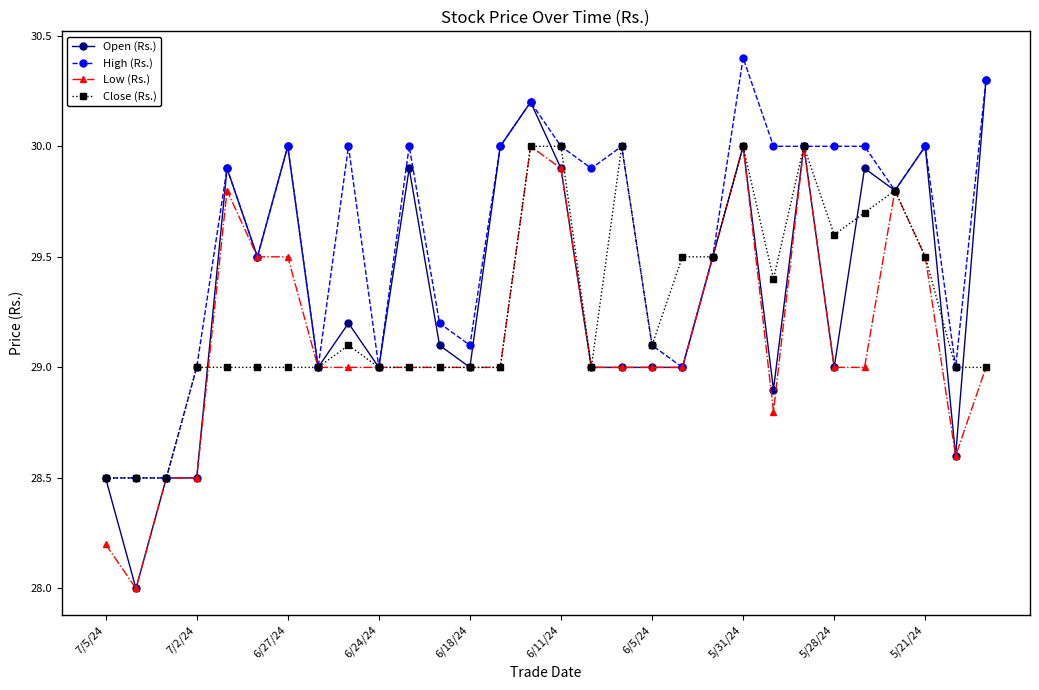

Rank the series by their average value, from highest to lowest.

High (Rs.), Open (Rs.), Close (Rs.), Low (Rs.)